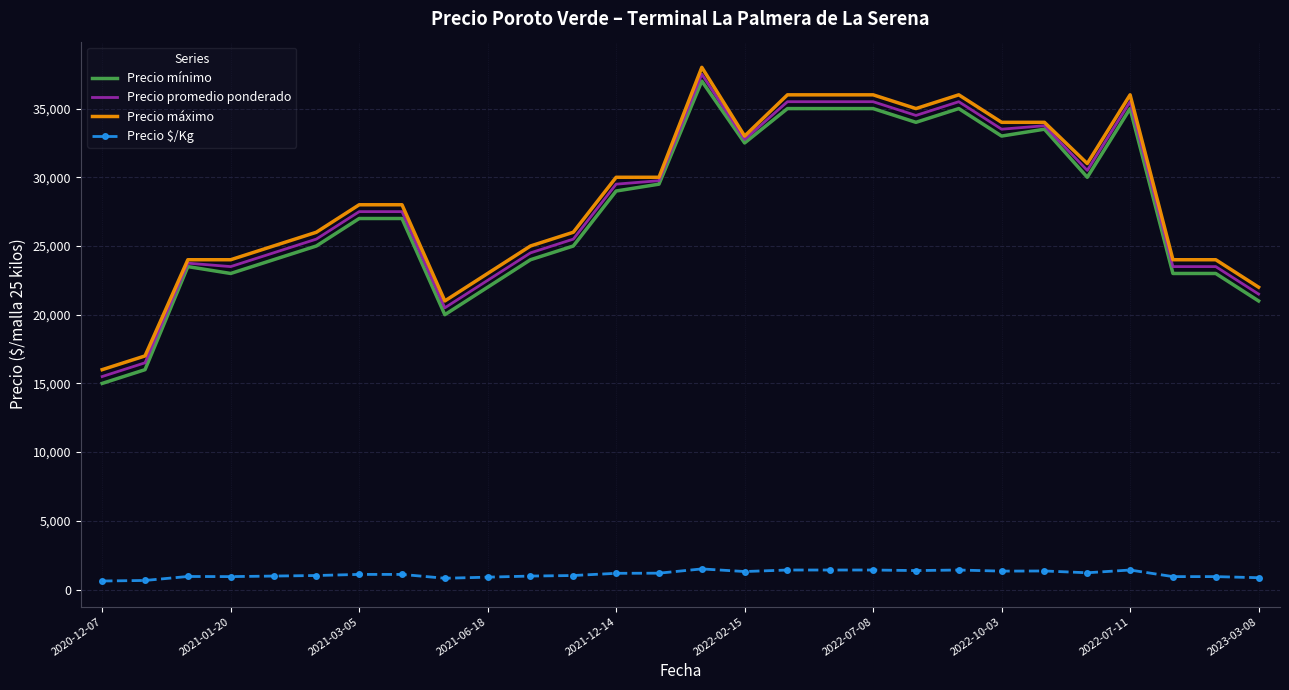

True or false: Precio máximo and Precio $/Kg cross at least once.

False